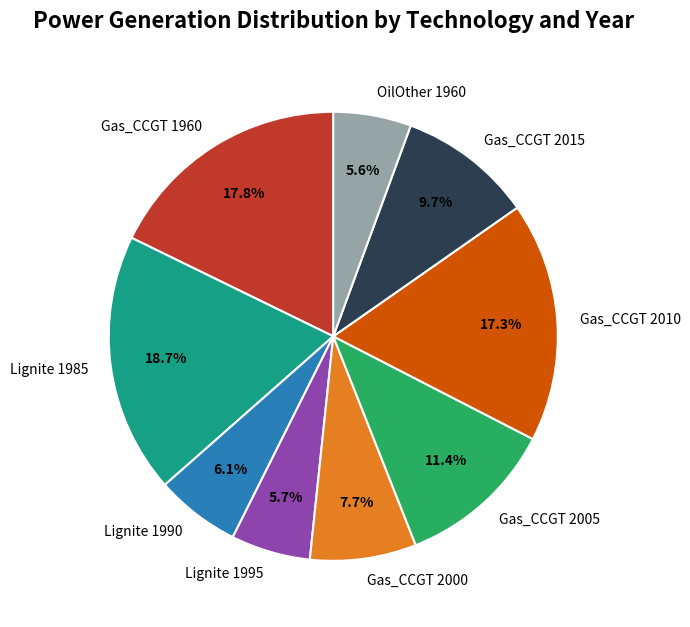

To the nearest percent, what portion does Gas_CCGT 2010 represent?

17%